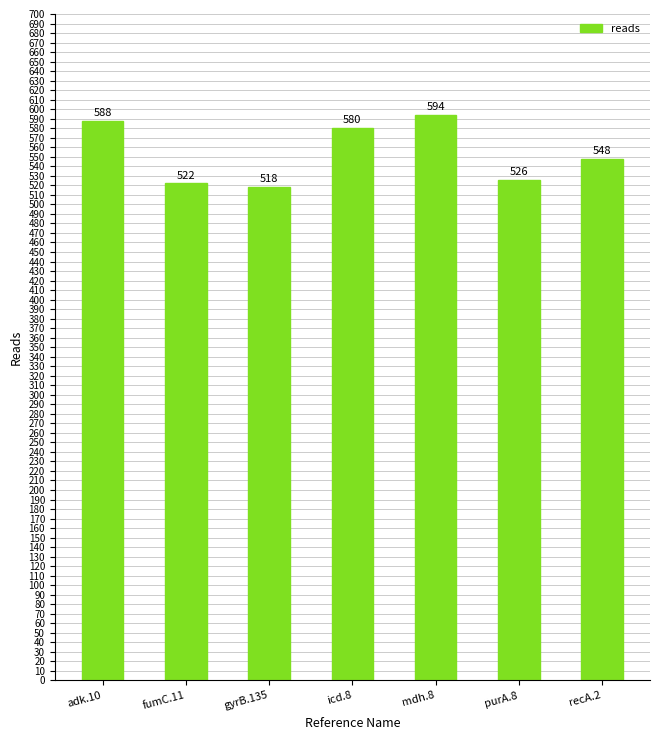

List the labels in order of value, smallest first.

gyrB.135, fumC.11, purA.8, recA.2, icd.8, adk.10, mdh.8